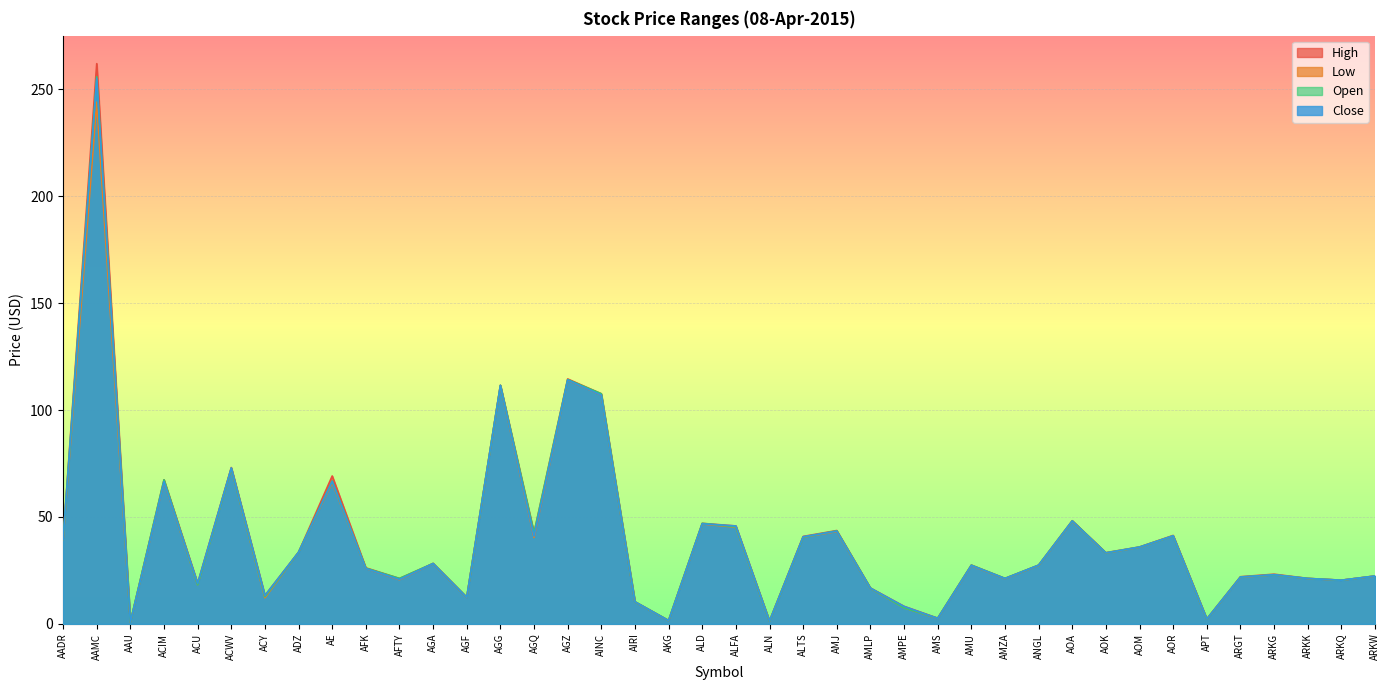

How many lines are shown in the chart?

4